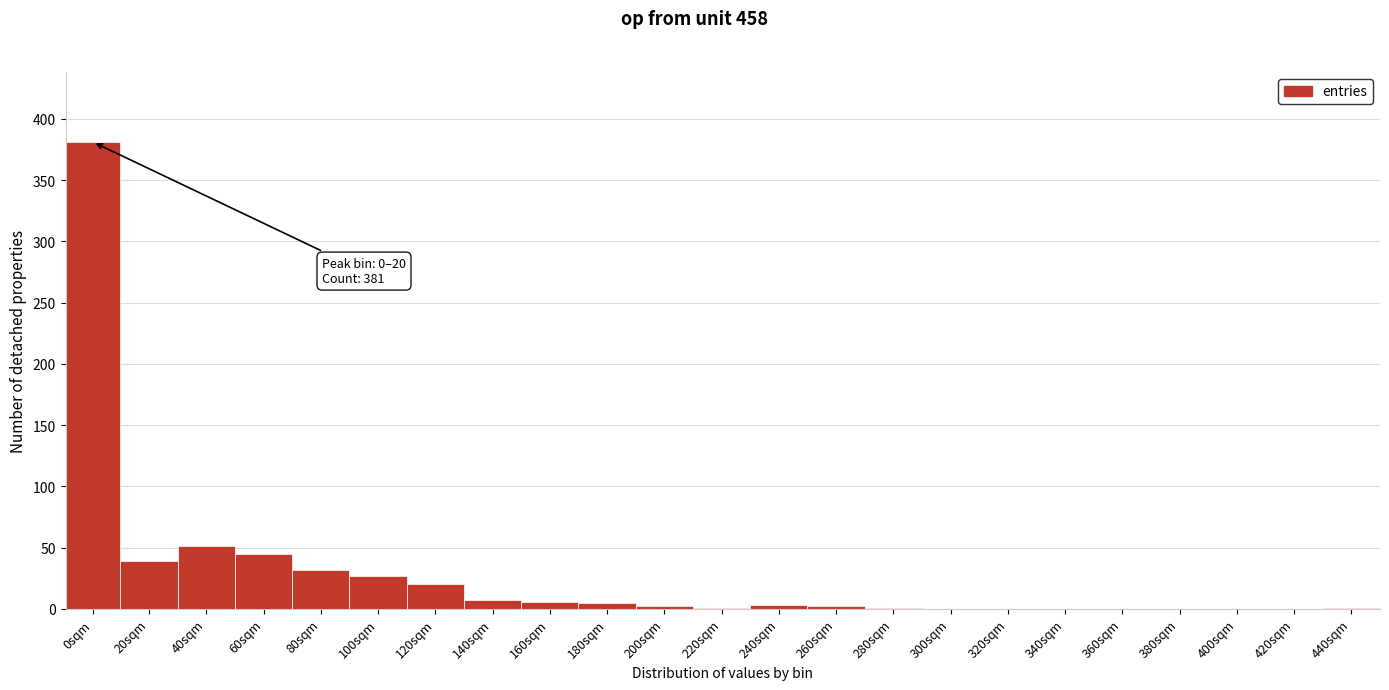

What is the change in value from 100sqm to 360sqm?

-27